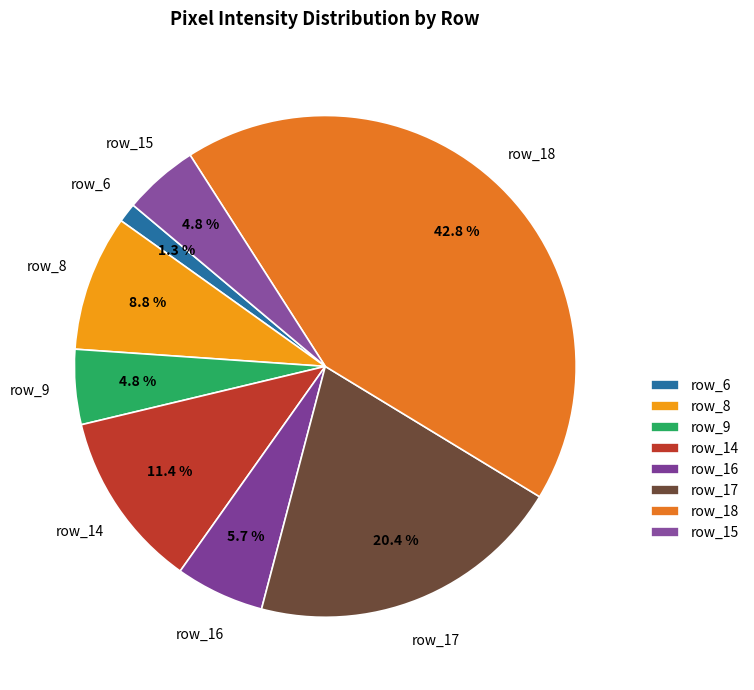

To the nearest percent, what percentage of the pie is row_17?

20%